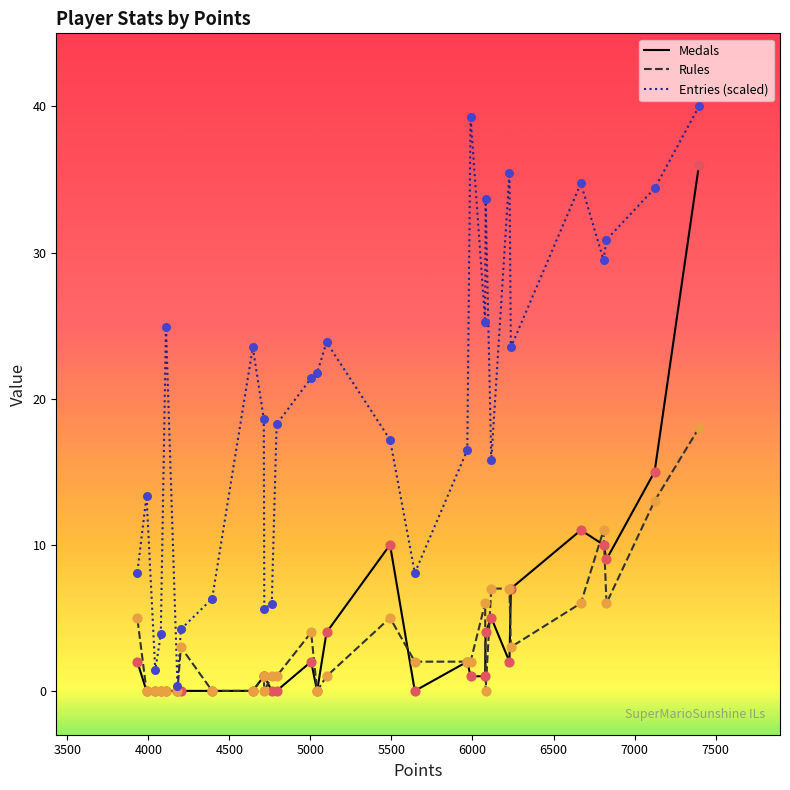

Which series contains the highest Y value?

Entries (scaled)